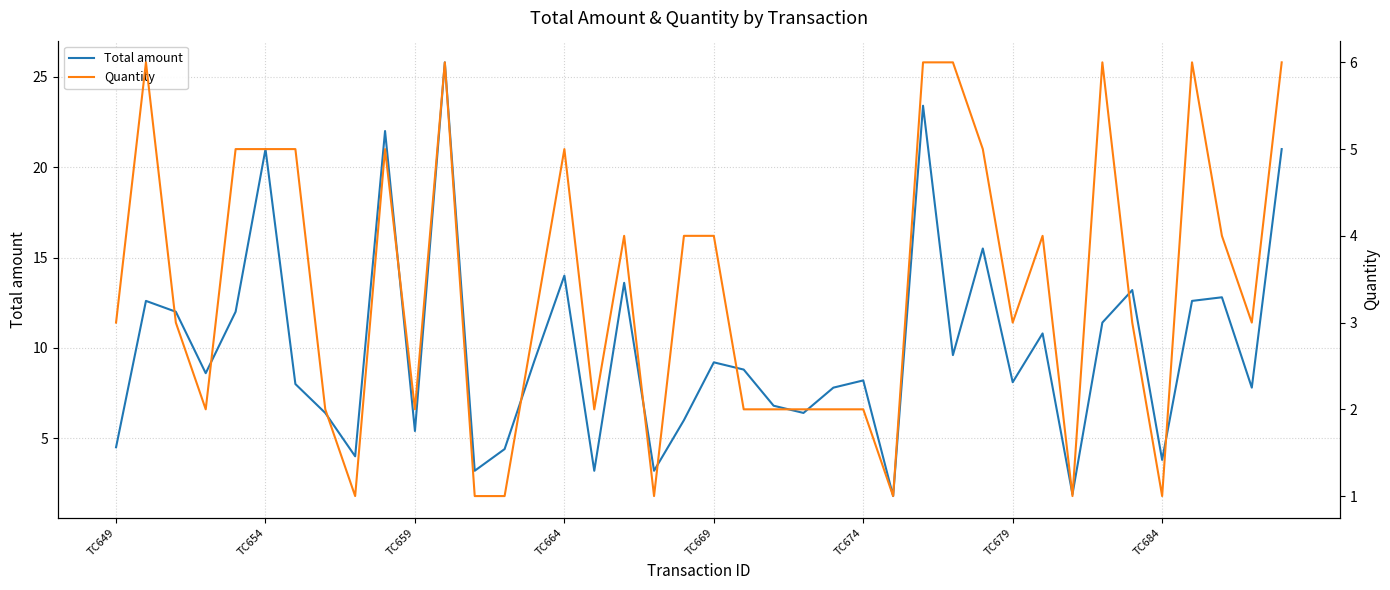

What is the difference between the maximum and second lowest values in the Total amount series?

23.9